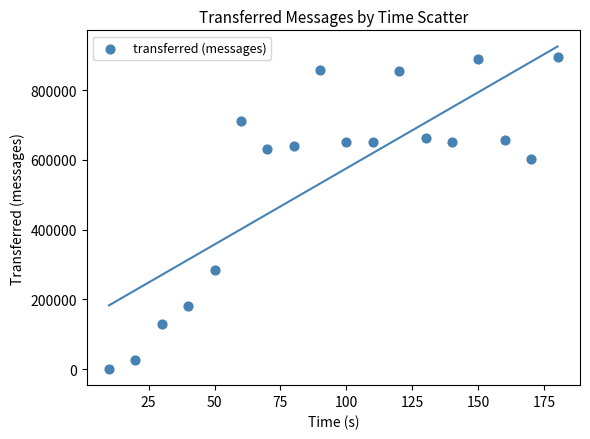

What is the range of X values (max minus min)?

170